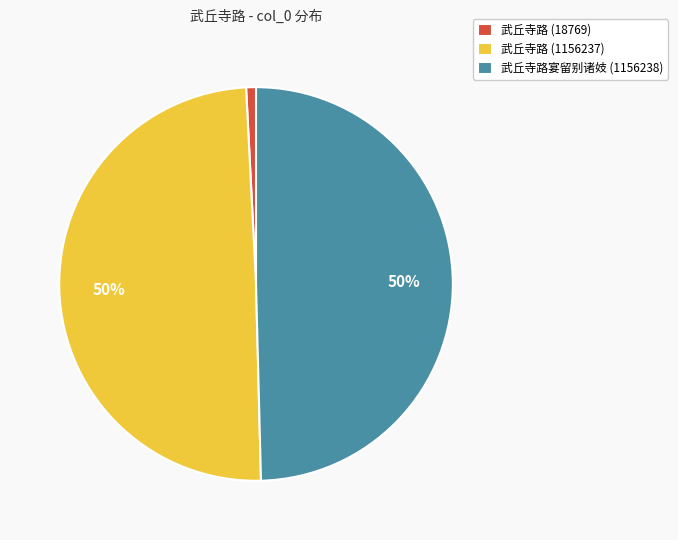

Which category has the smallest portion of the pie?

武丘寺路 (18769)